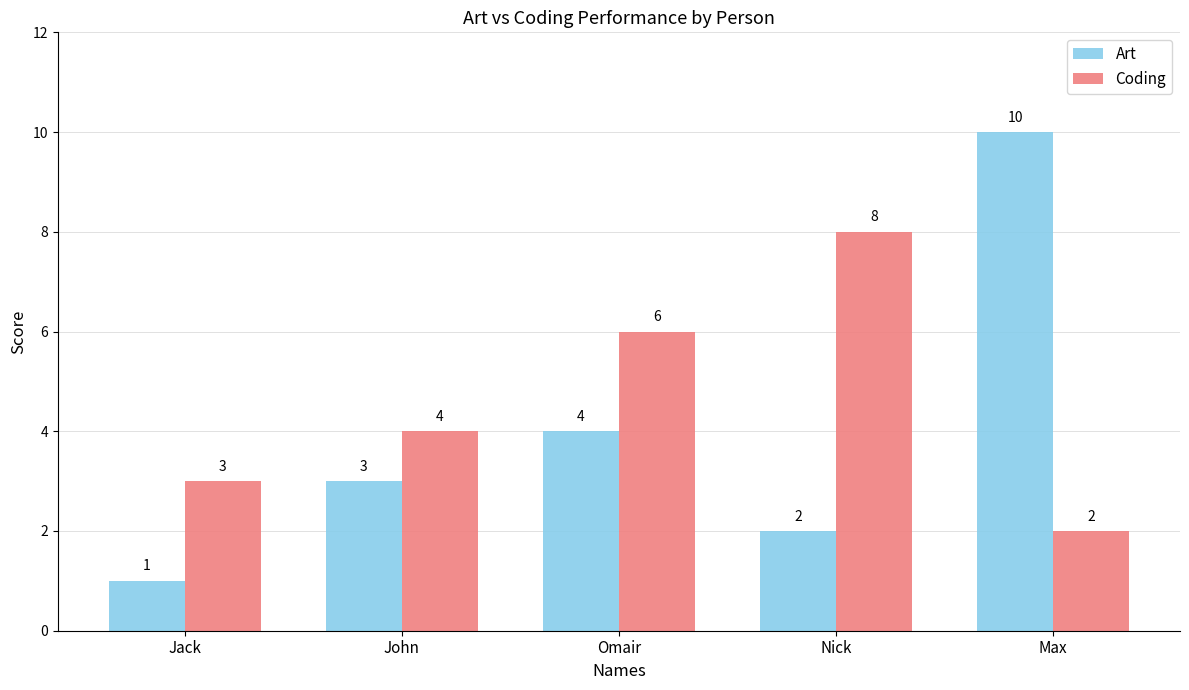

Reading left to right, extract all data points from this chart.

Art: Jack=1	John=3	Omair=4	Nick=2	Max=10
Coding: Jack=3	John=4	Omair=6	Nick=8	Max=2